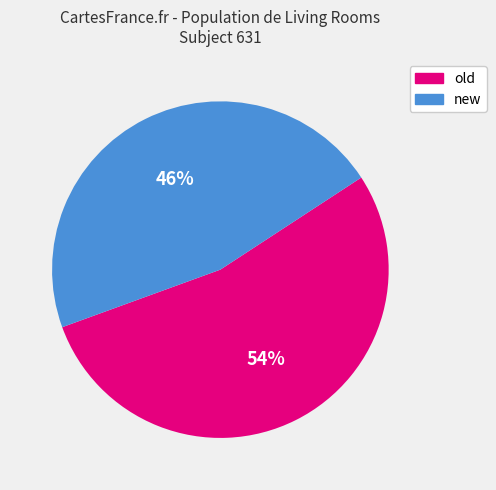

Does new account for over 50% of the chart?

No